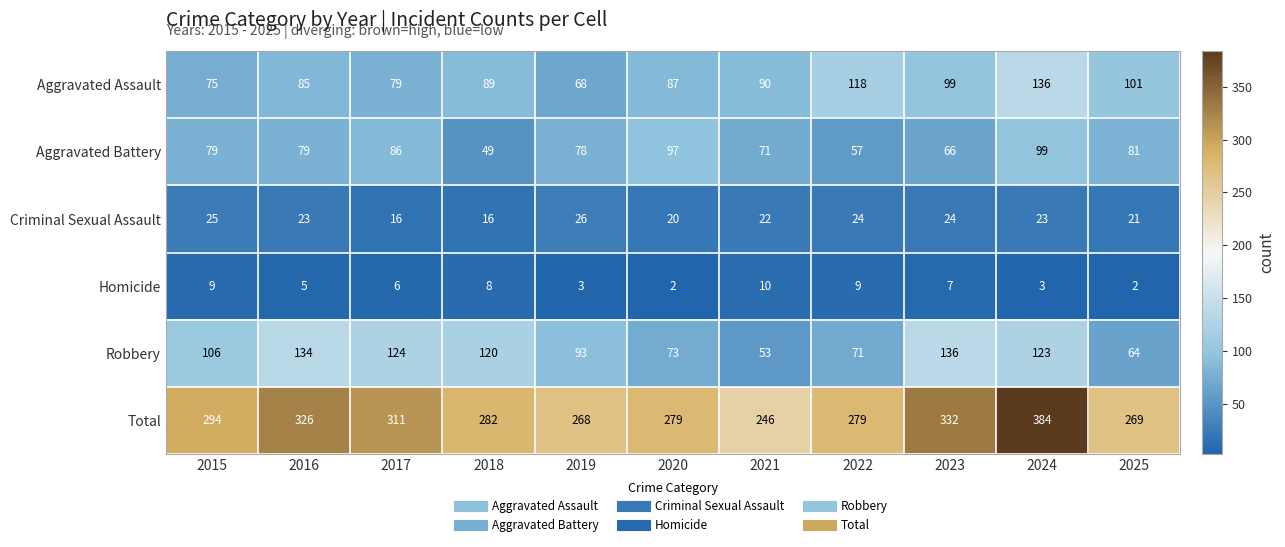

Which category has the highest value across all series?

2024